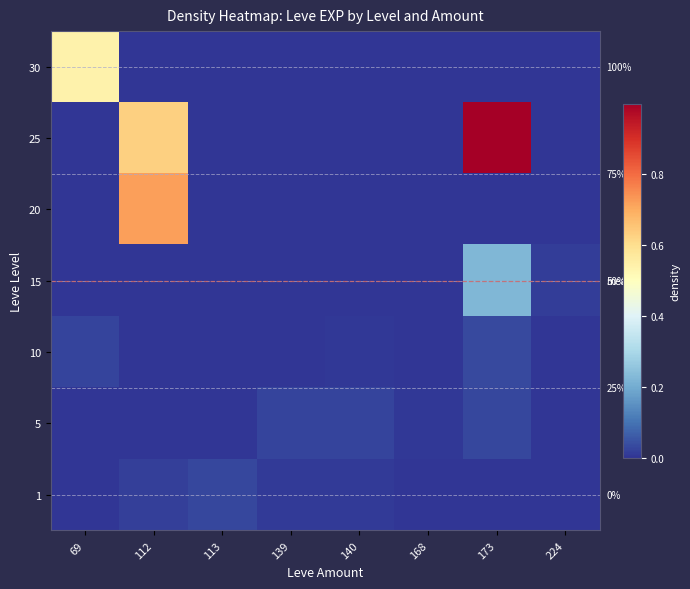

Is it true that 5 equals -0.0 at 113?

False